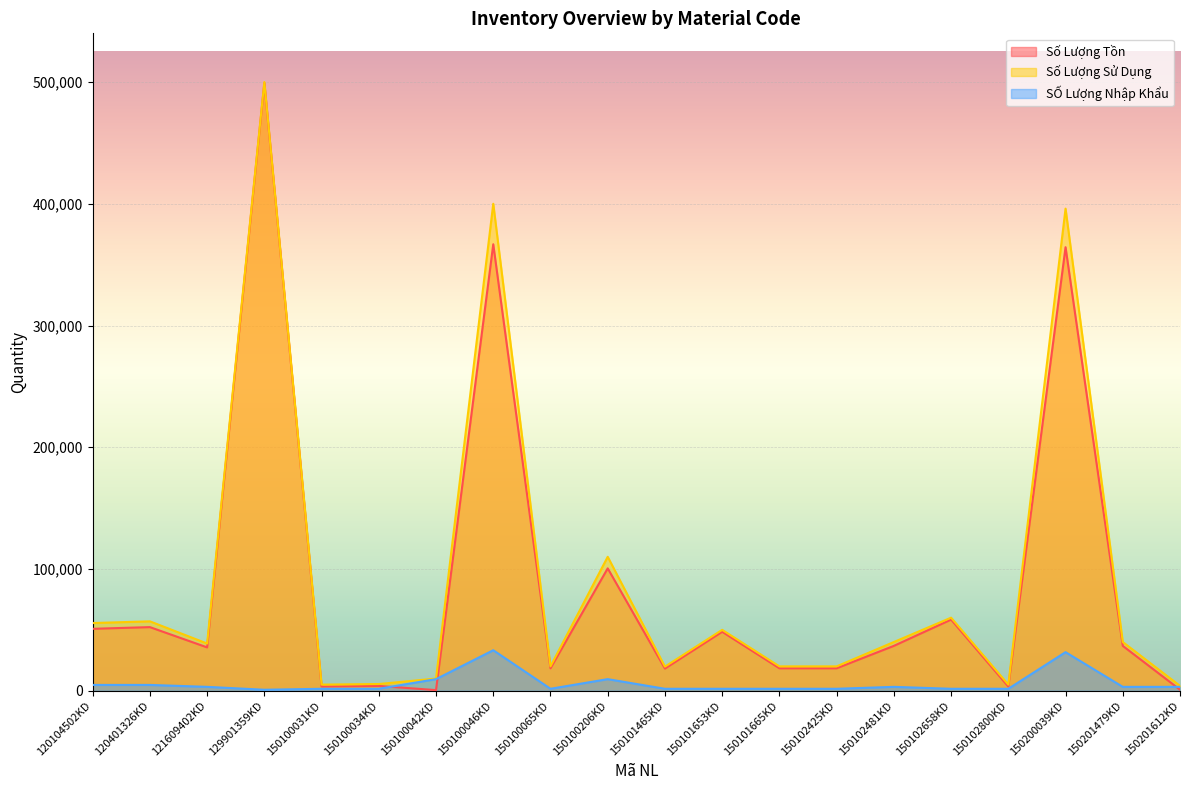

Rank the categories by SỐ Lượng Nhập Khẩu value from lowest to highest.

129901359KD, 150100031KD, 150100034KD, 150100065KD, 150101465KD, 150101653KD, 150101665KD, 150102425KD, 150102658KD, 150102800KD, 121609402KD, 150102481KD, 150201479KD, 150201612KD, 120104502KD, 120401326KD, 150100042KD, 150100206KD, 150200039KD, 150100046KD